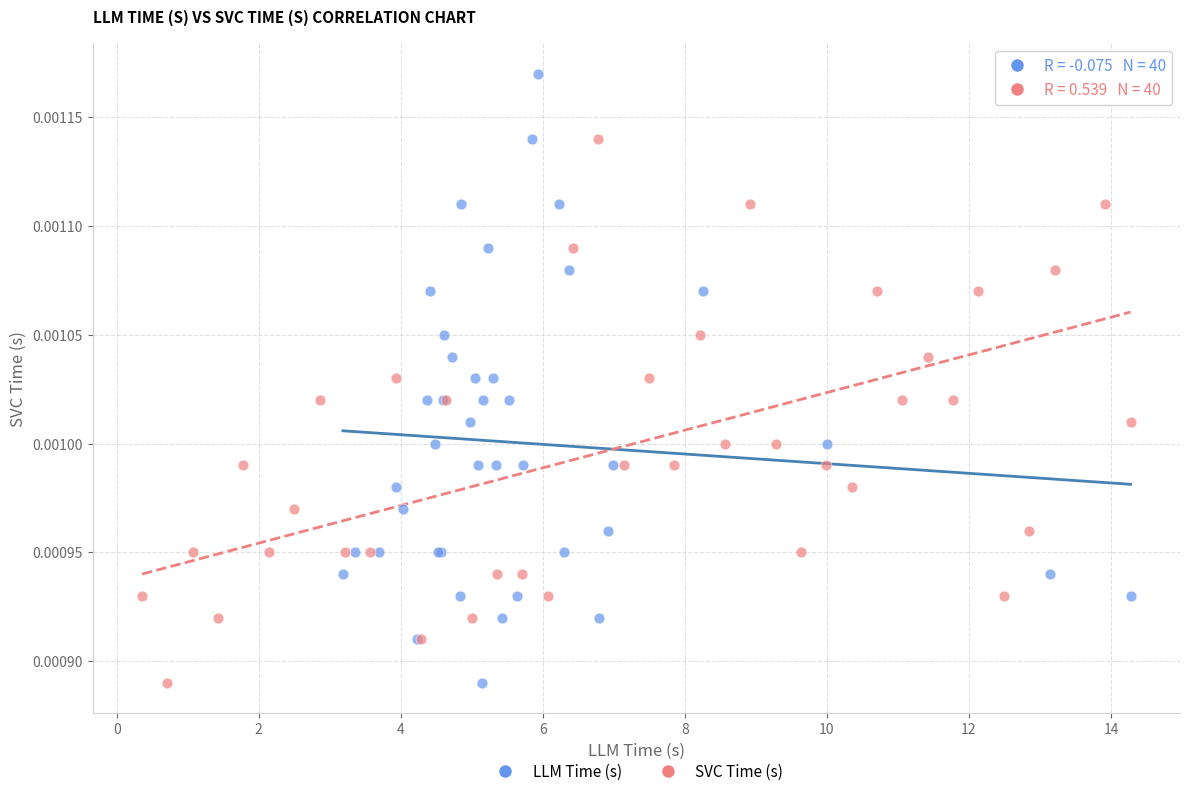

What are all the series names shown in the legend?

LLM Time (s), SVC Time (s)